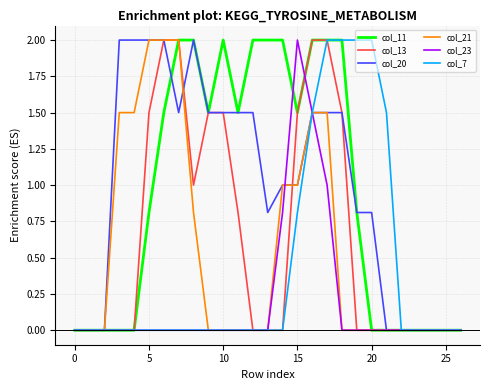

What is the greatest value displayed?

2.0